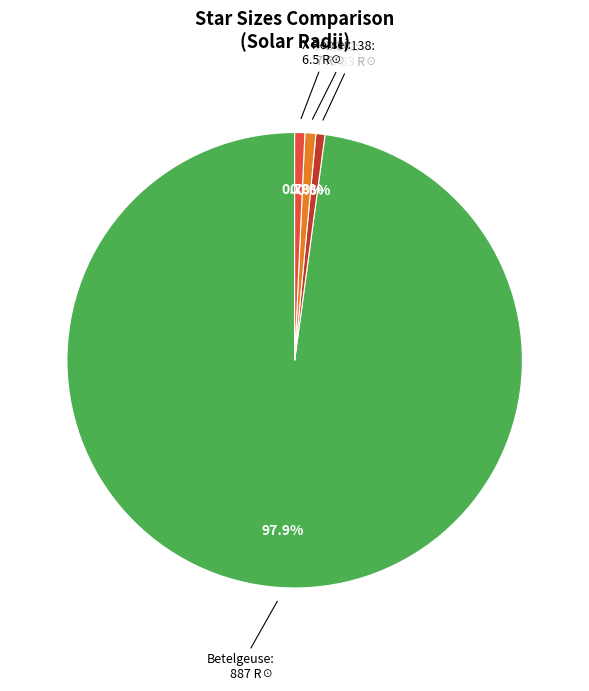

The X Persei slice represents 1% of the pie. True or false?

True